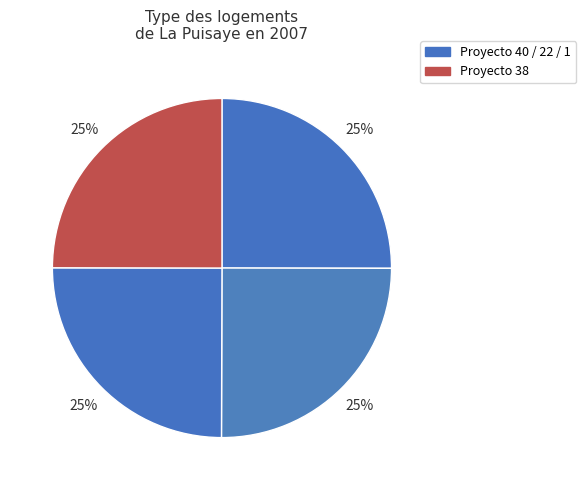

How many slices are in this pie chart?

4